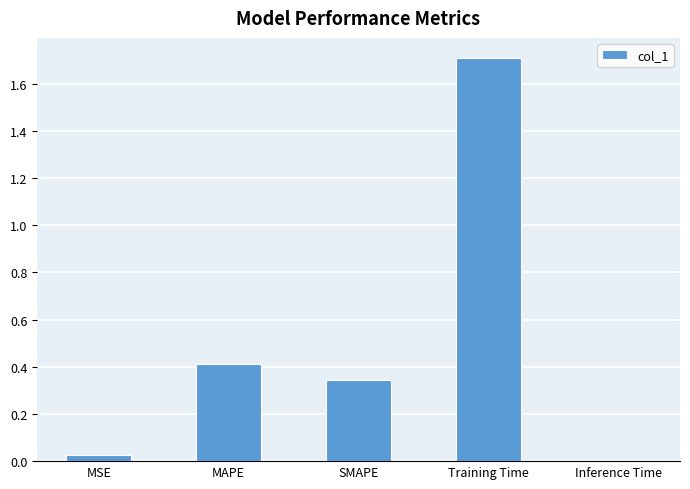

Which has a higher value, Inference Time or MAPE?

MAPE